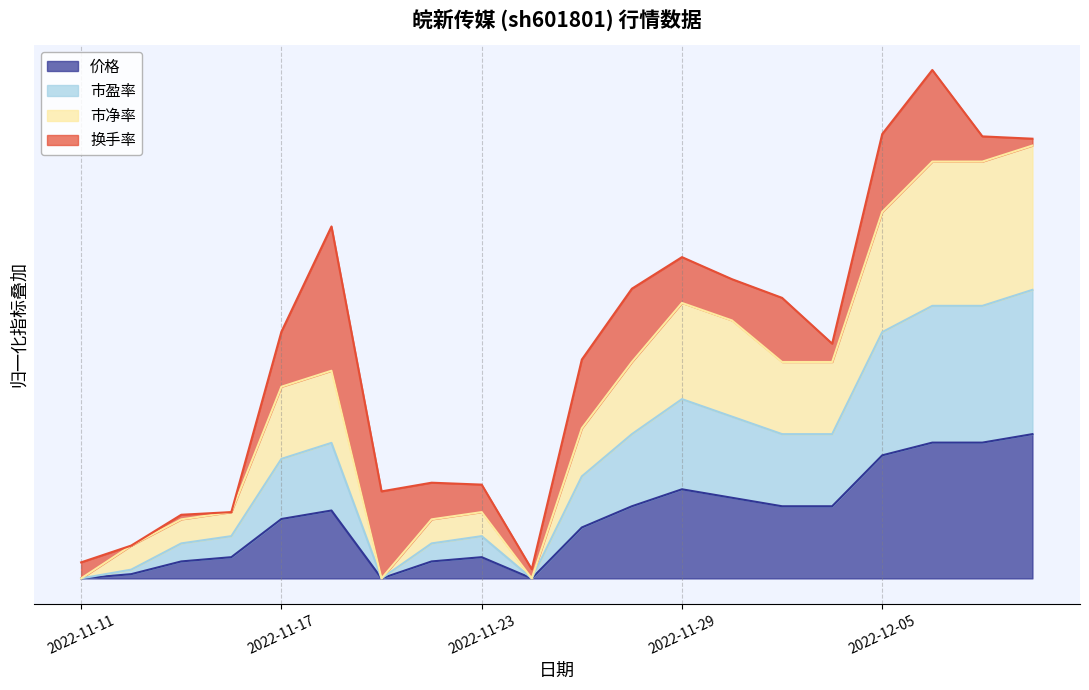

True or false: 市盈率 has a value of 0.9 at 2022-12-07.

False